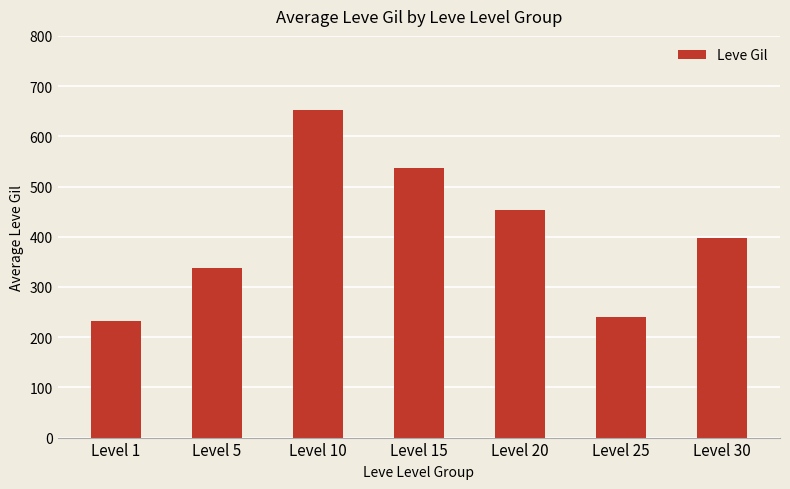

How many categories are shown in the chart?

7